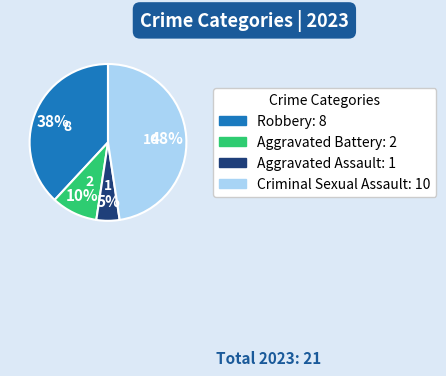

What percentage is the Criminal Sexual Assault slice, to the nearest percent?

48%